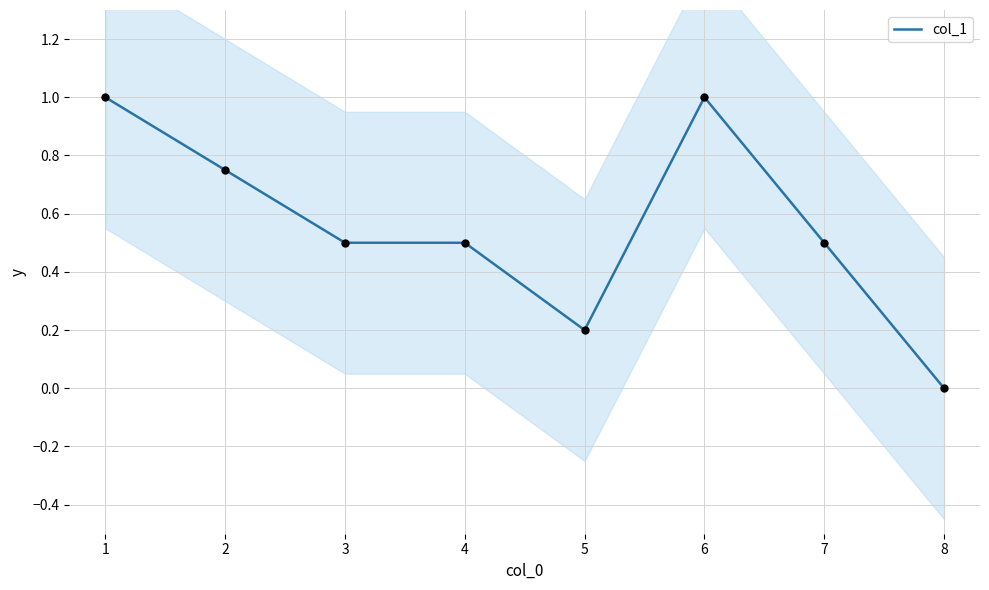

The value of col_1 at 8 is 0.0. True or false?

True